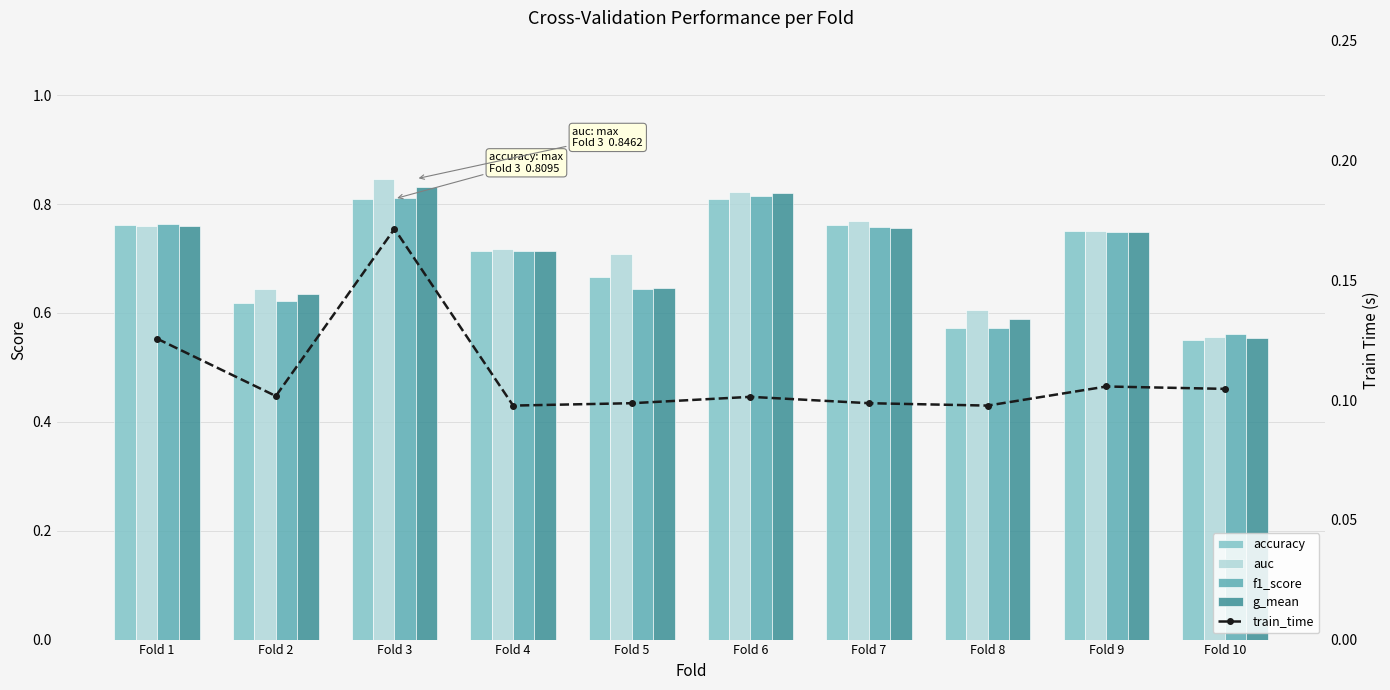

Are the bars grouped side by side (vs. stacked)?

Yes